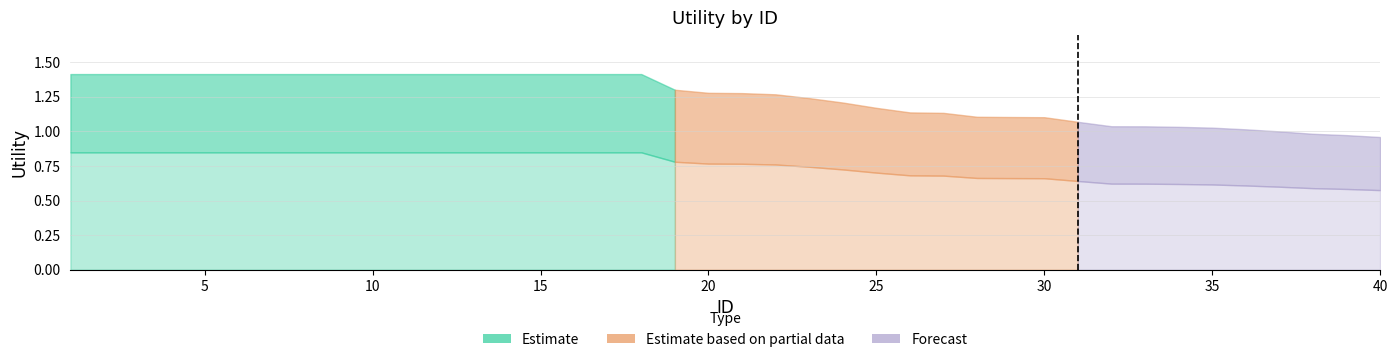

What is the spread (max minus min) of values at 15?

1.4